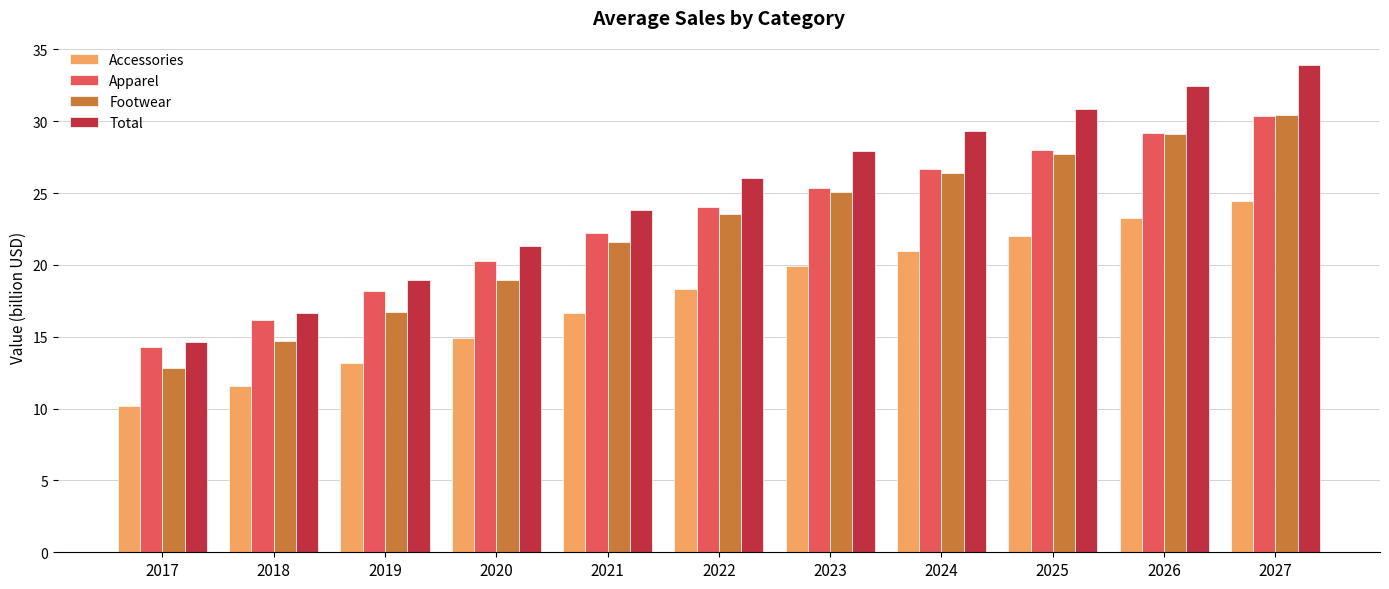

Which series changed the most between 2019 and 2023?

Total